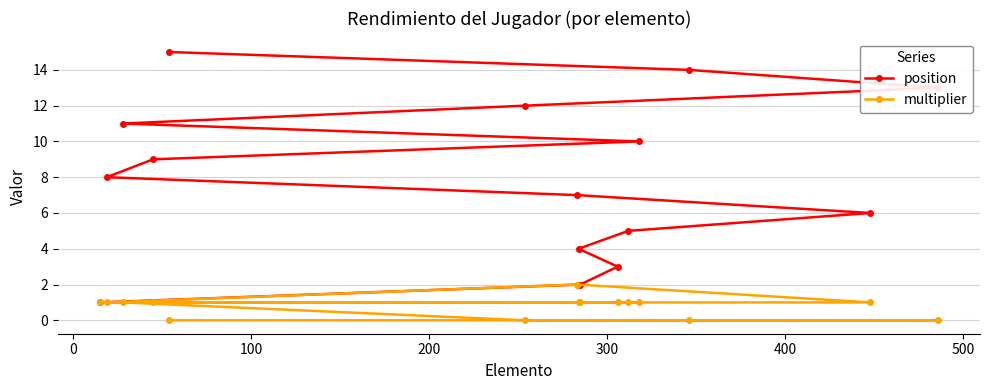

True or false: multiplier and position intersect in this chart.

False